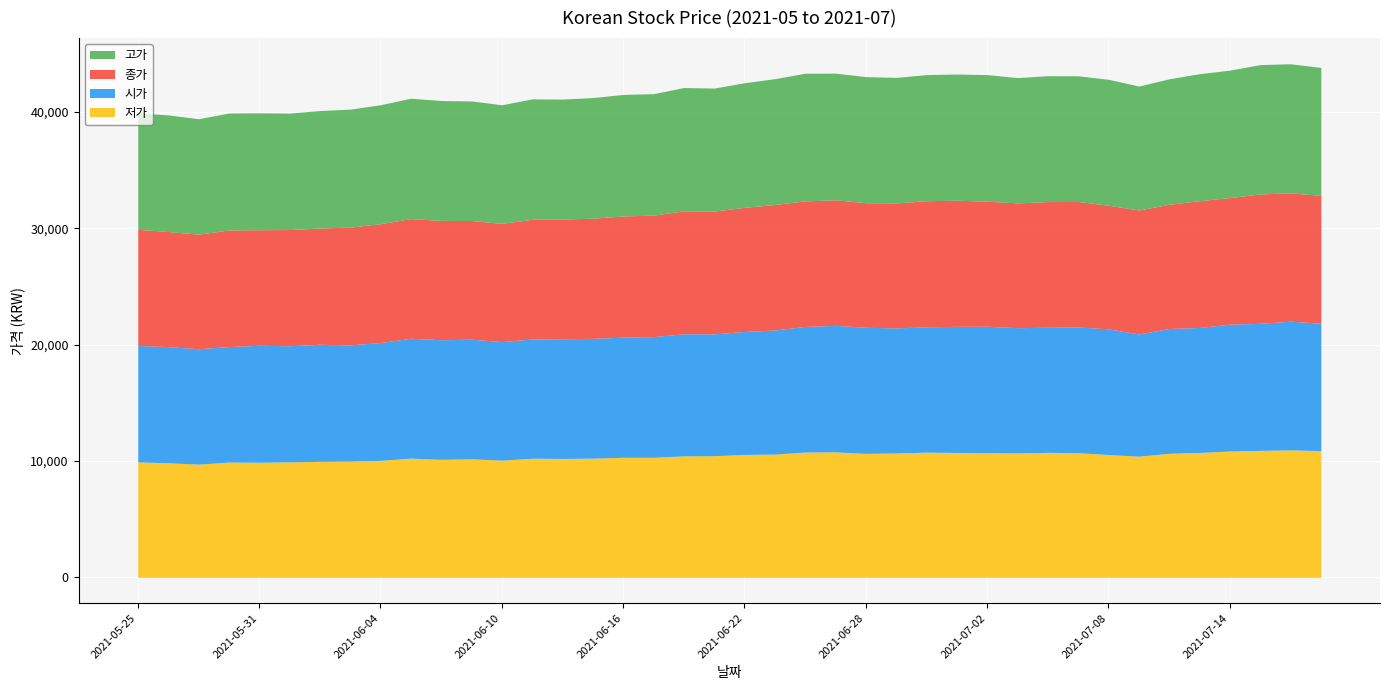

What is the difference between the maximum and minimum values in the 저가 series?

1225